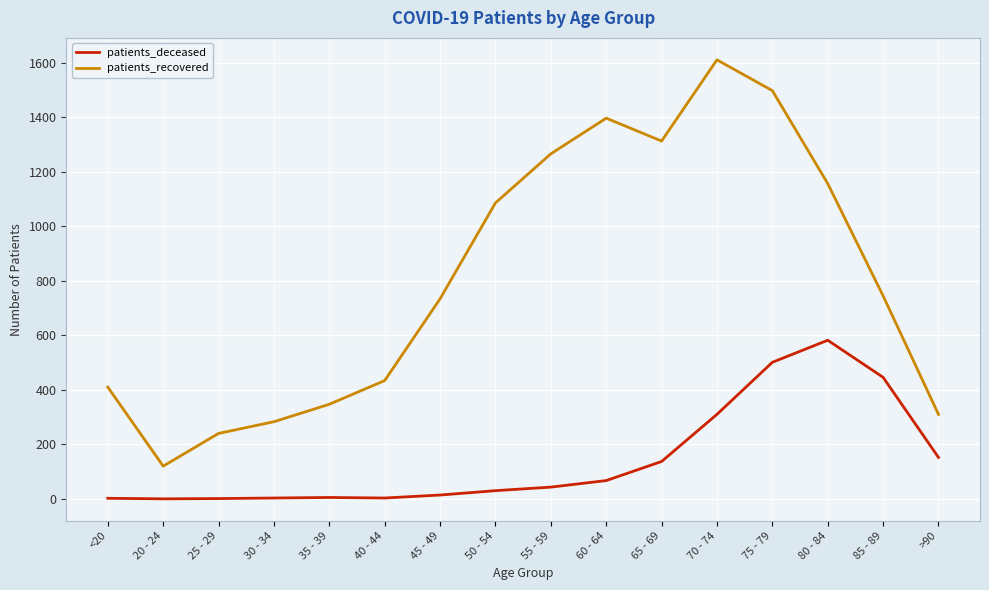

The patients_recovered series shows 421 at 50 - 54. True or false?

False